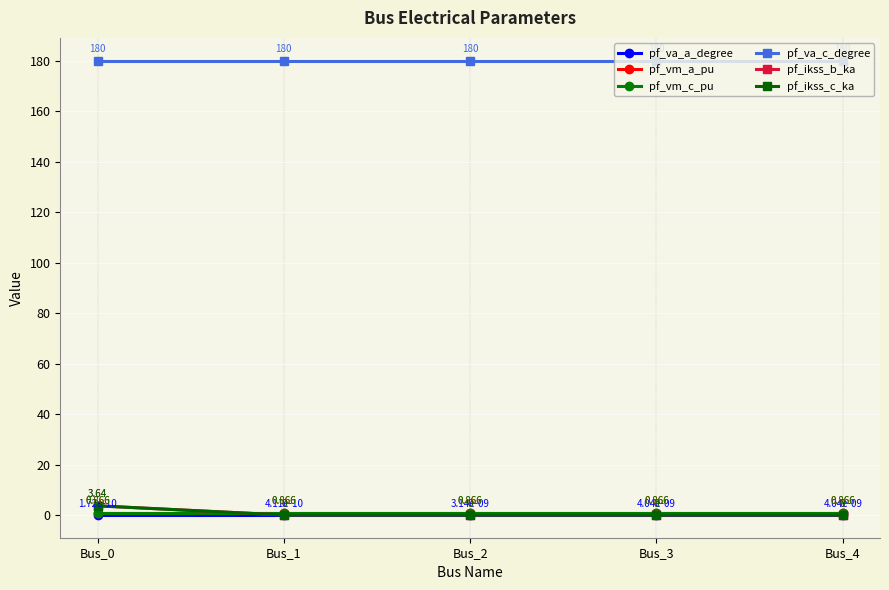

Does the chart display data point markers on the line(s)?

Yes